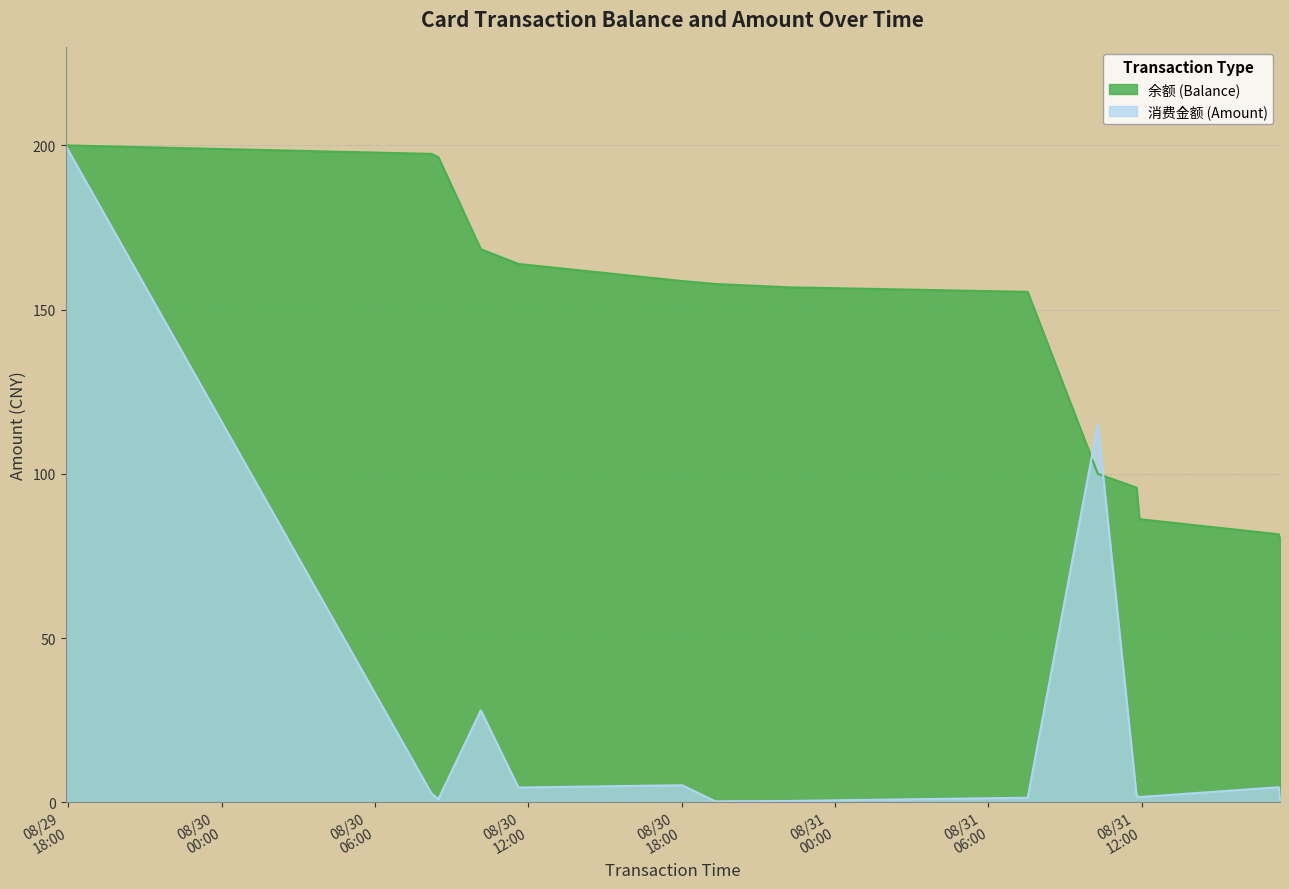

What value does the 余额 (Balance) series have at 2014/08/31 17:21:27?

81.6